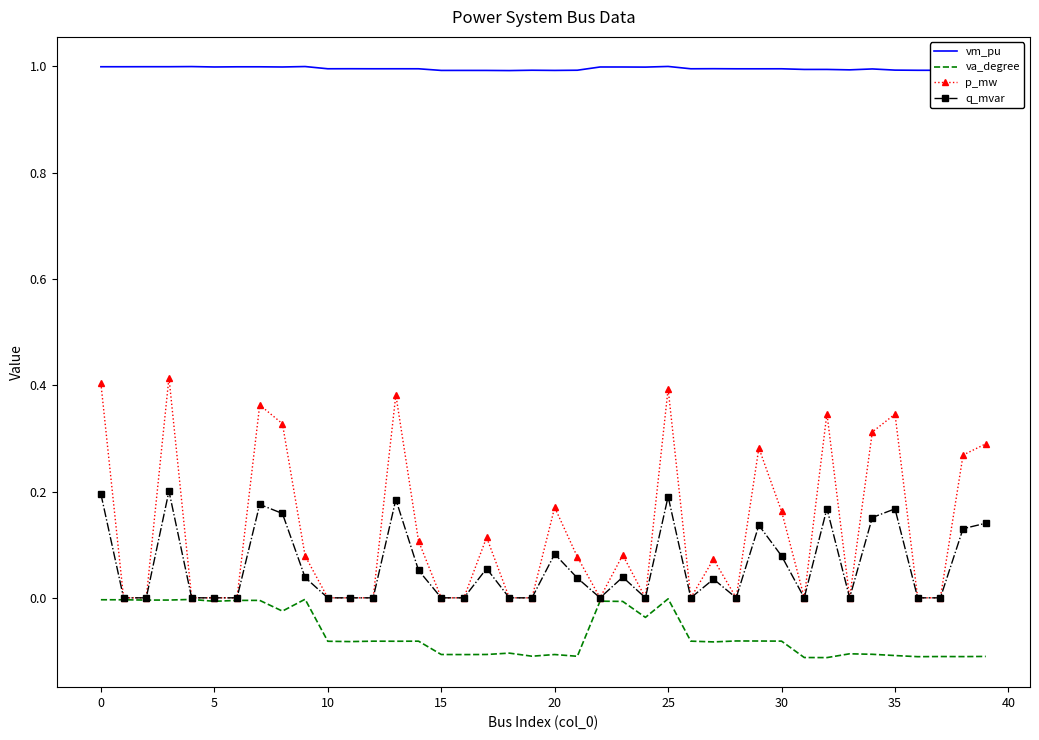

List the series in order of their peak value, highest first.

vm_pu, p_mw, q_mvar, va_degree